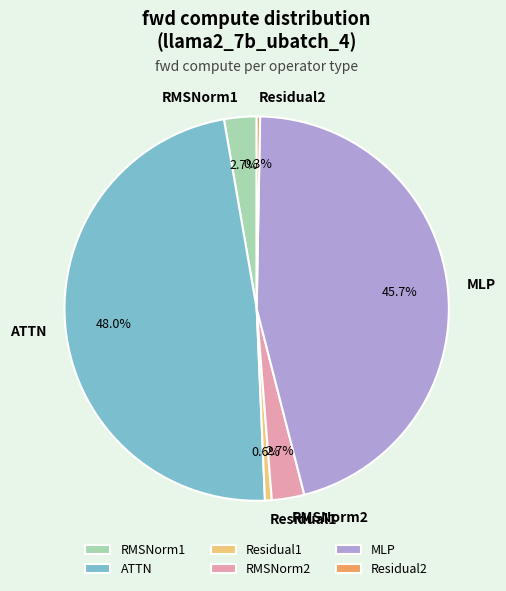

Does RMSNorm2 account for over 50% of the chart?

No